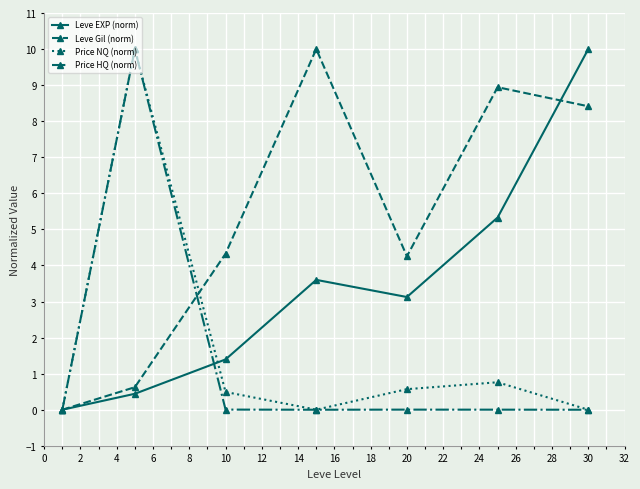

True or false: Leve Gil (norm) has more than 0 points higher than both neighbors.

True